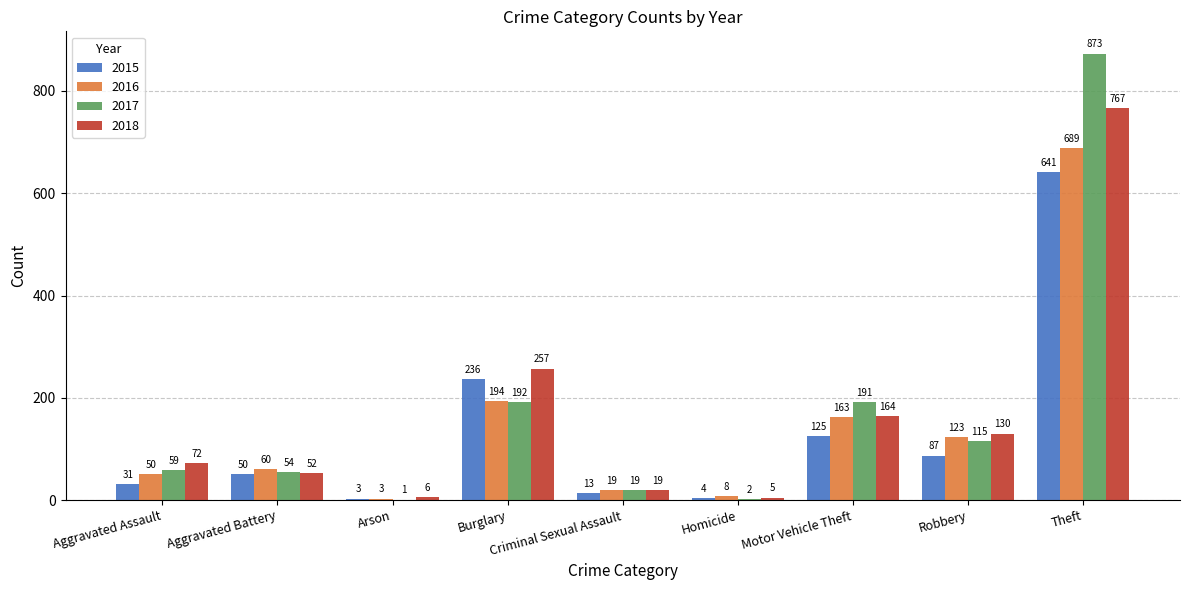

What is the maximum value shown in the chart?

873